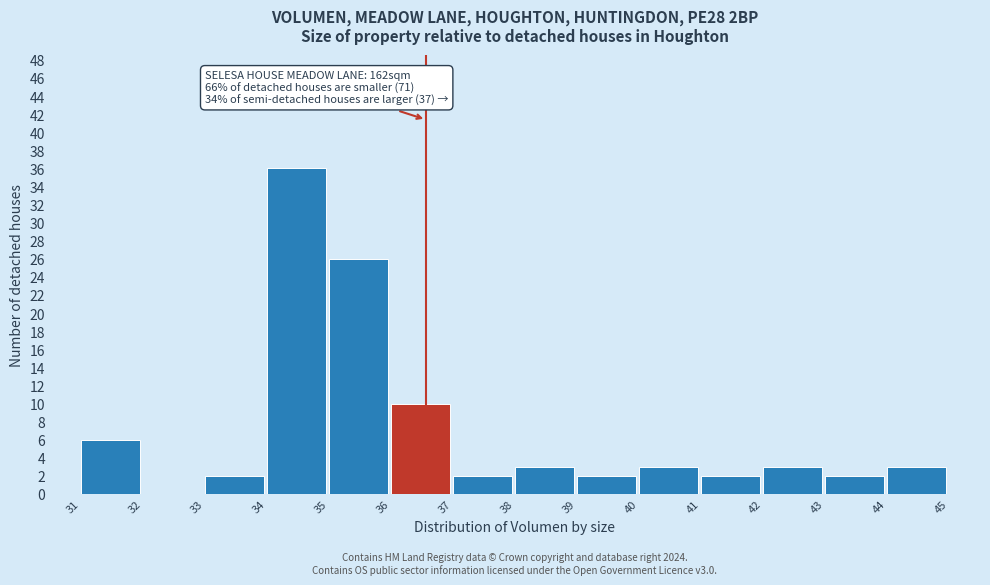

Reading left to right, transcribe all the data shown in this chart.

31=6	32=0	33=2	34=36	35=26	36=10	37=2	38=3	39=2	40=3	41=2	42=3	43=2	44=3